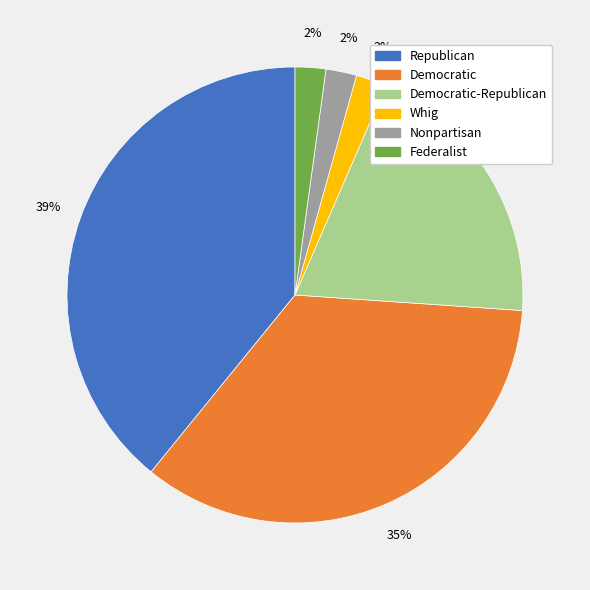

To the nearest percent, what is the difference between the largest and smallest slice percentages?

37%